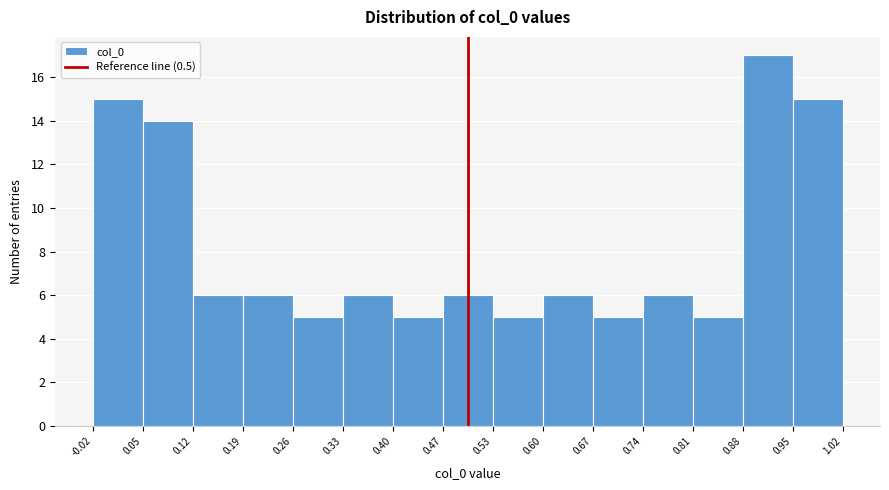

Over which range of the x-axis is the bar tallest?

0.88 to 0.95